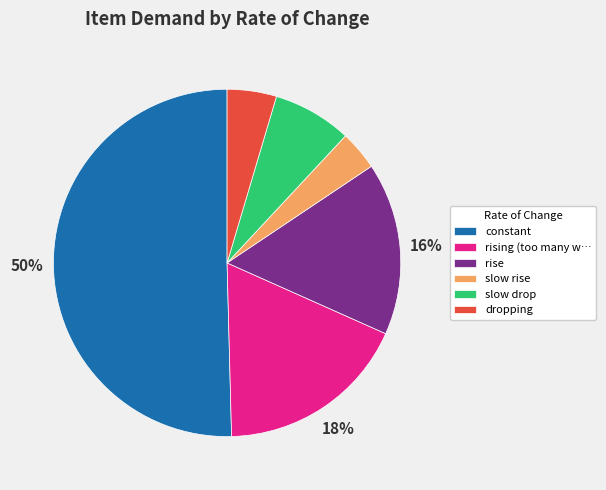

Between rising (too many w… and slow drop, which is larger?

rising (too many w…